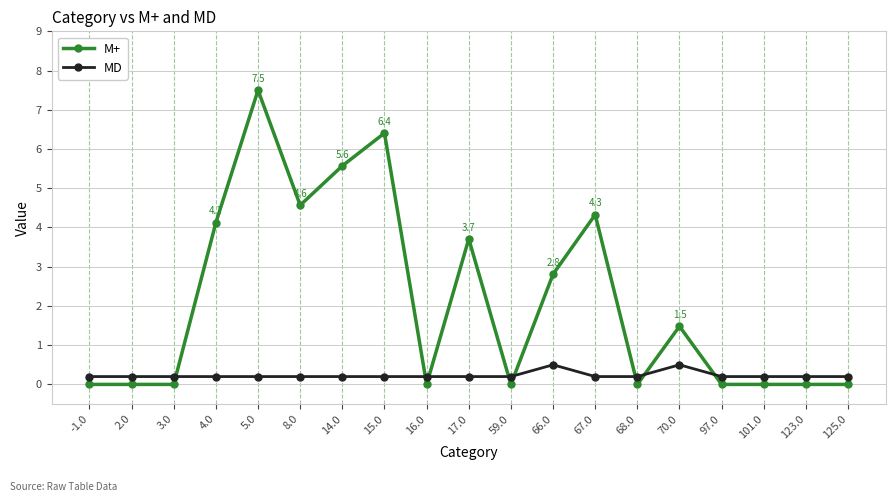

Which series has the largest total across all categories?

M+